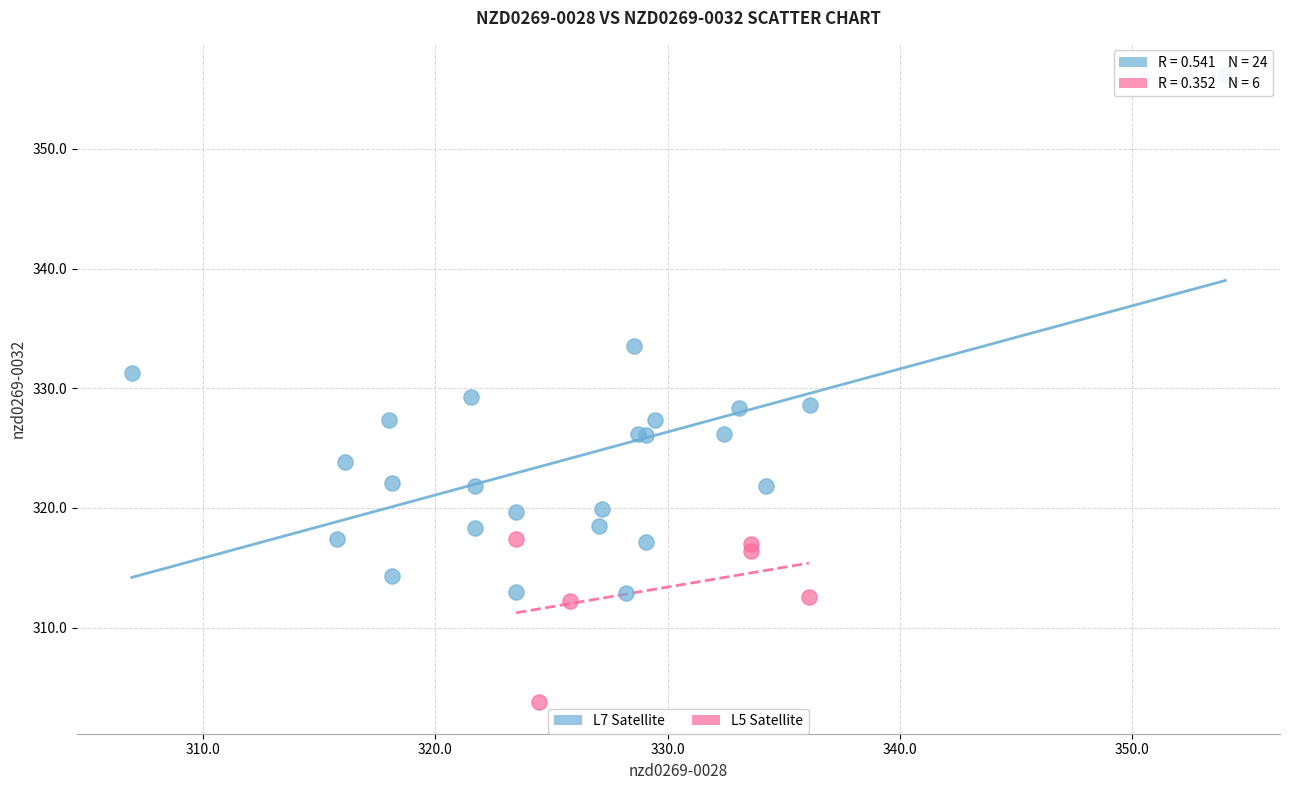

Which series contains the highest Y value?

L7 Satellite